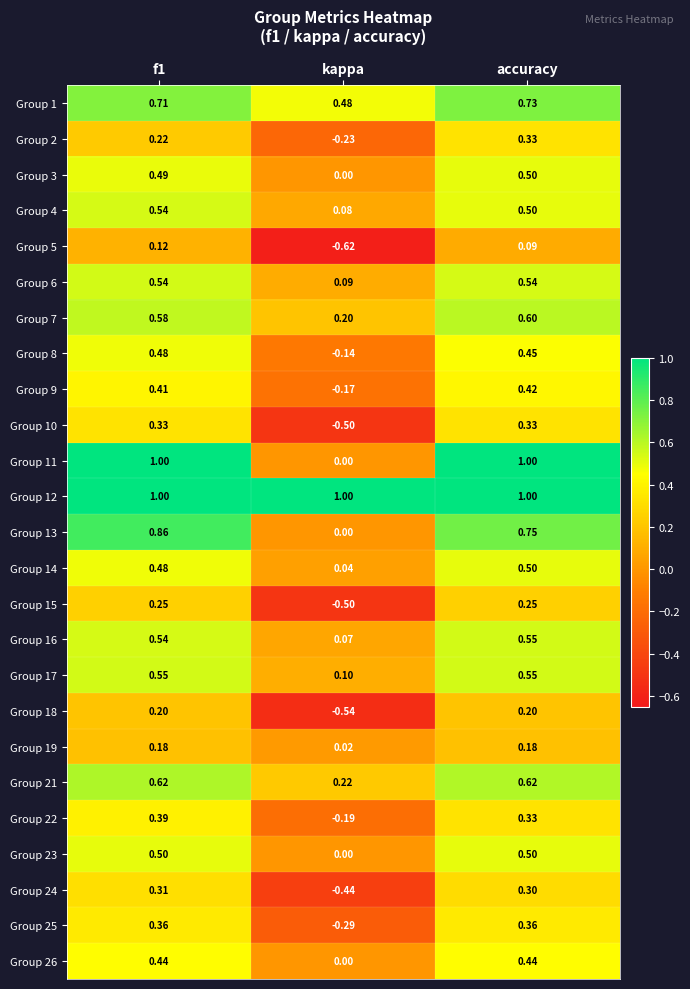

At which label is Group 3 closest to 0?

kappa